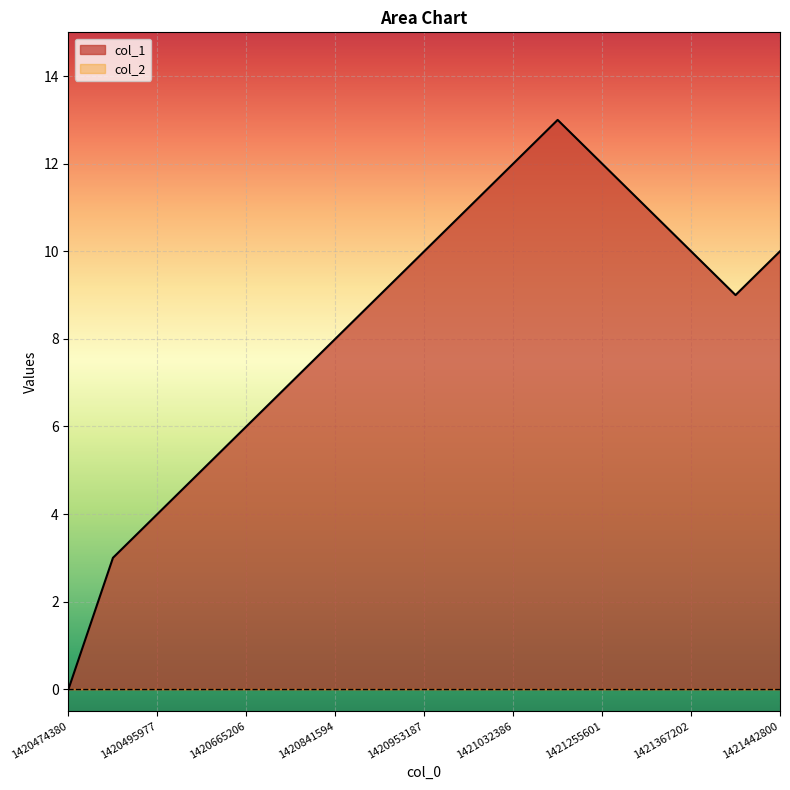

The chart shows a value of 17 at 1421342016. True or false?

False